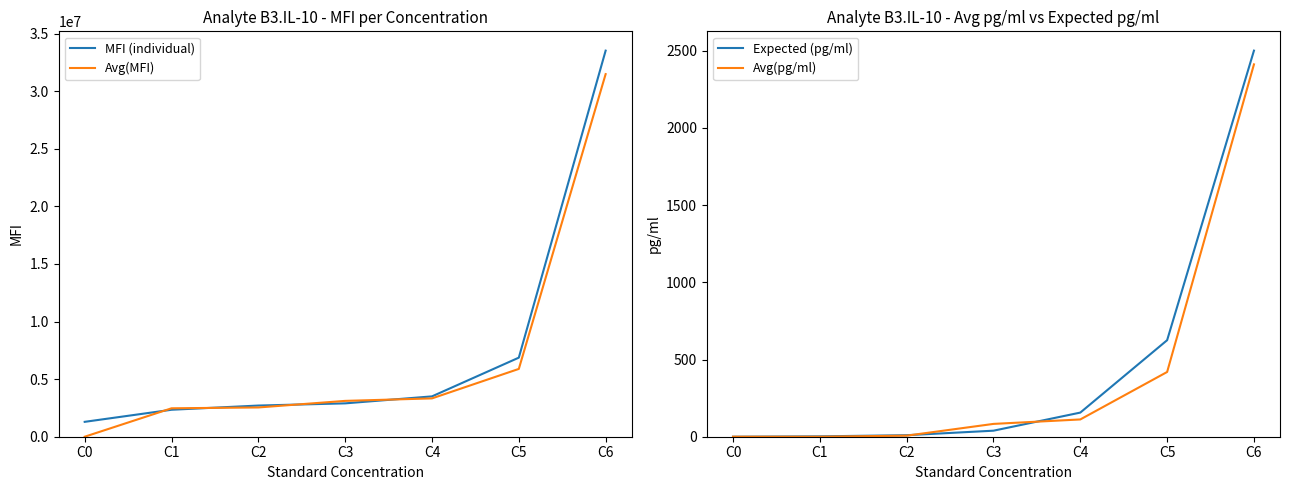

How many data points in MFI (individual) are less than 2896640?

3